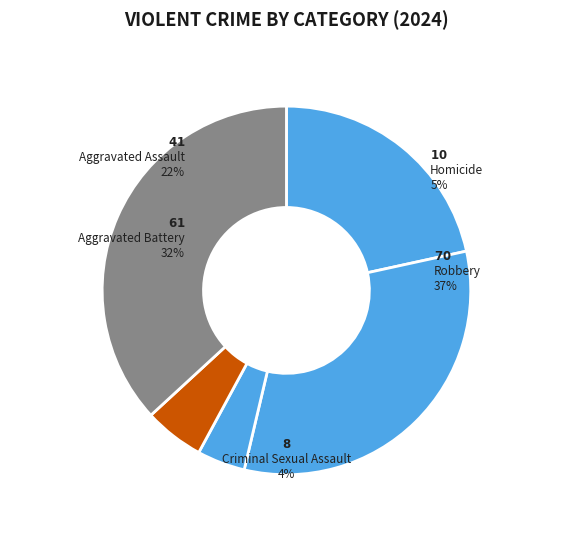

Which category has the smallest portion of the pie?

Criminal Sexual Assault